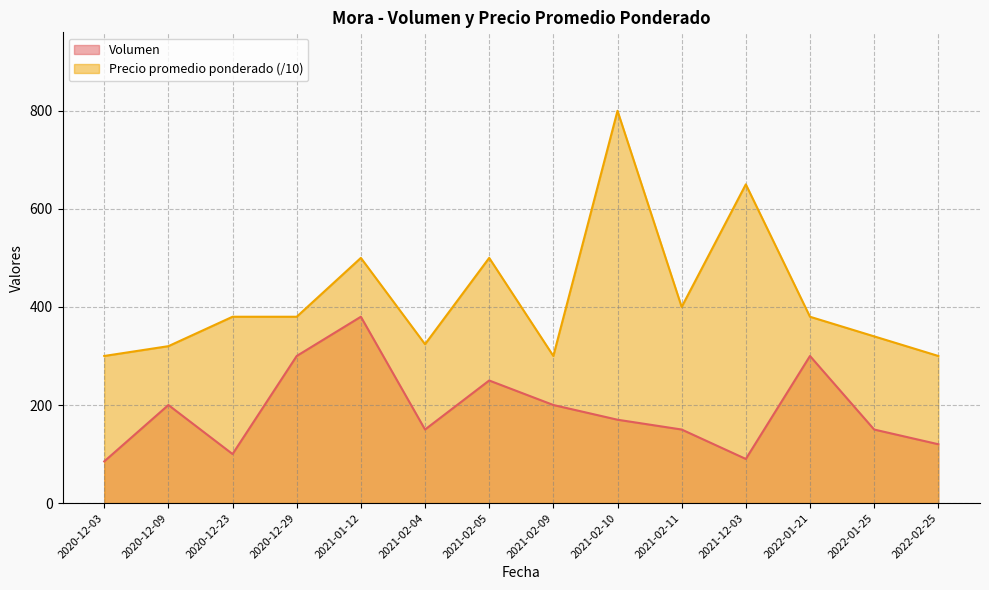

Between 2020-12-03 and 2022-01-21, which series saw the biggest shift?

Volumen